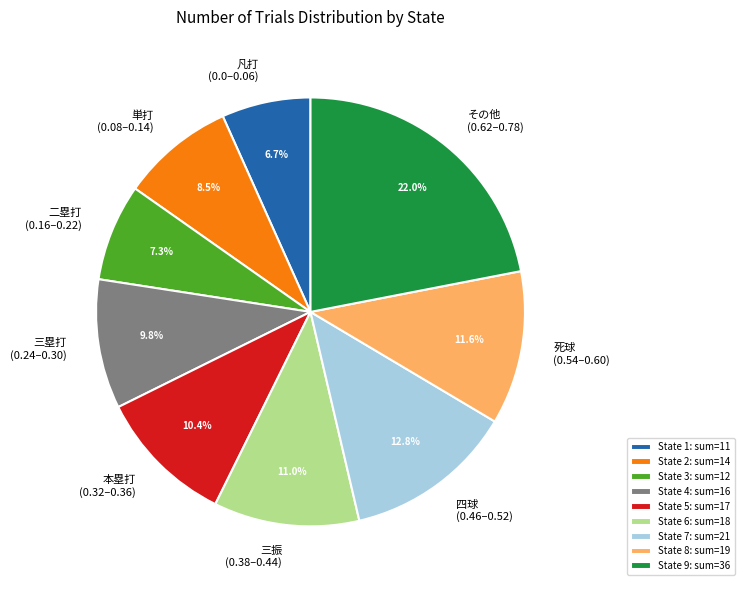

What is the ratio of the value at 死球 (0.54–0.60) to the value at 三塁打 (0.24–0.30)?

1.2